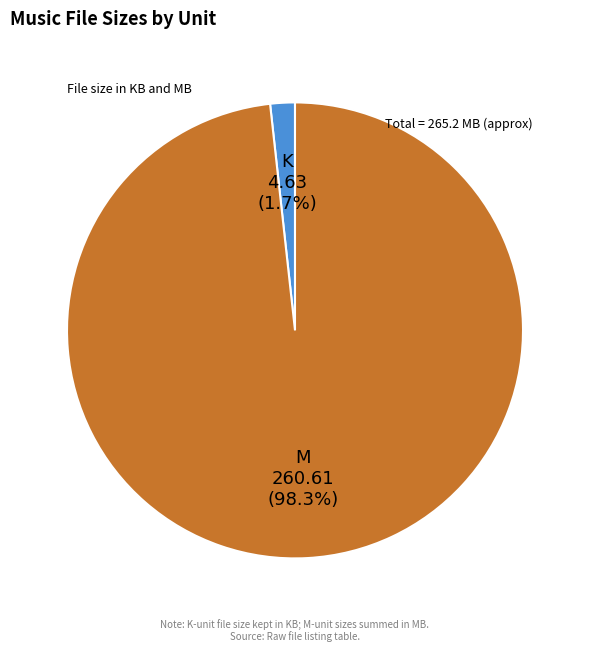

Is there a majority slice in this chart?

Yes